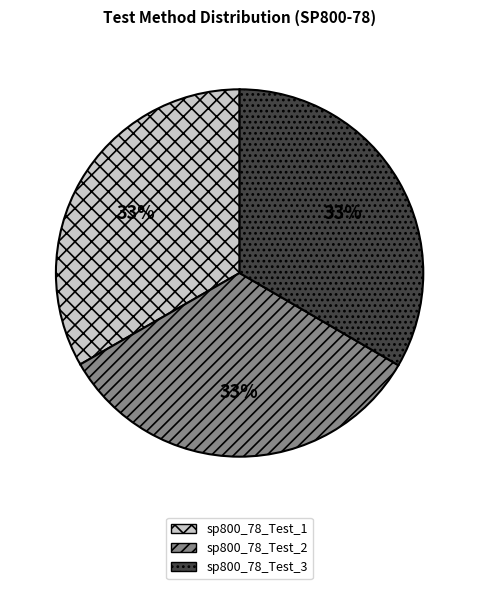

To the nearest percent, what is the average slice percentage?

33%